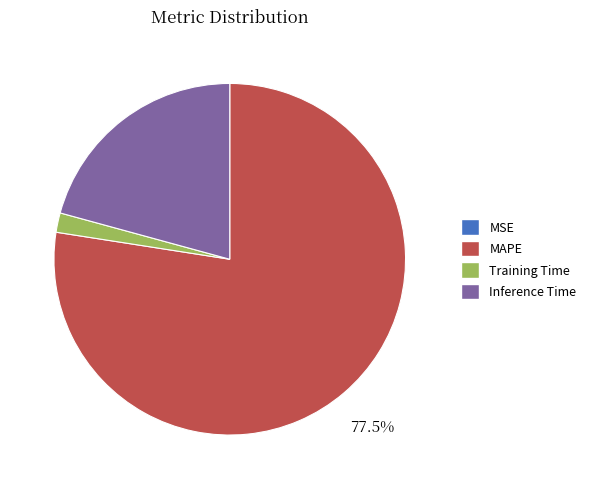

Is there a majority slice in this chart?

Yes